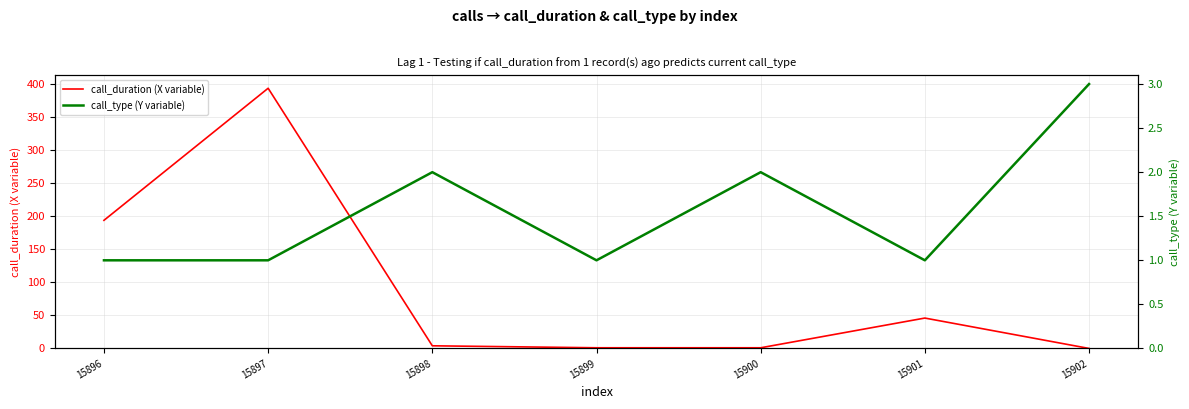

How many times do call_duration (X variable) and call_type (Y variable) cross each other?

2